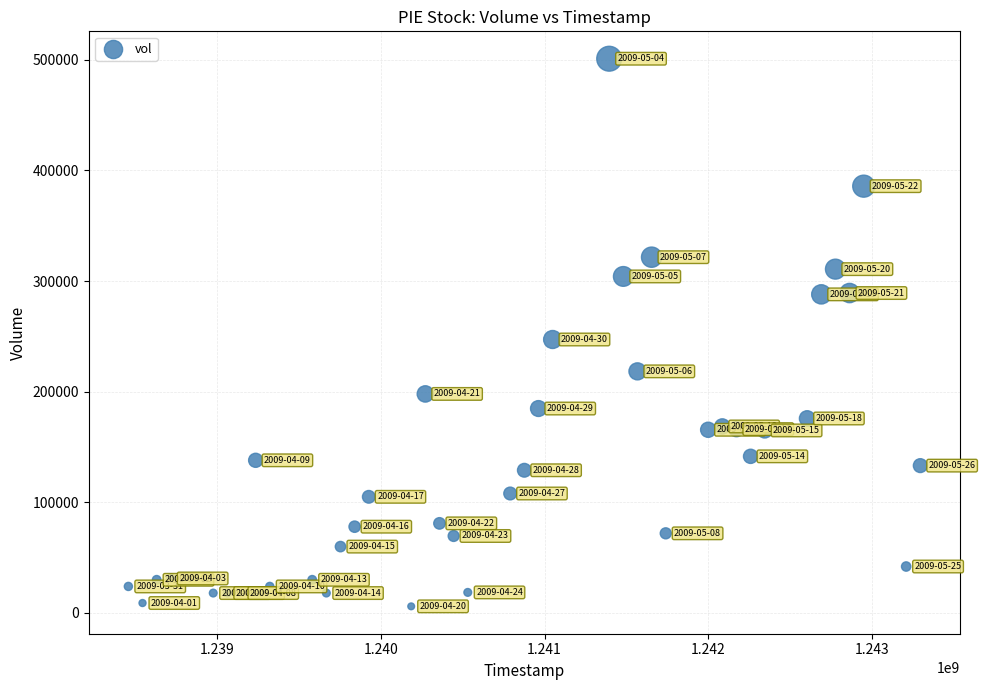

What Y value in the scatter plot is closest to 253500?

247200